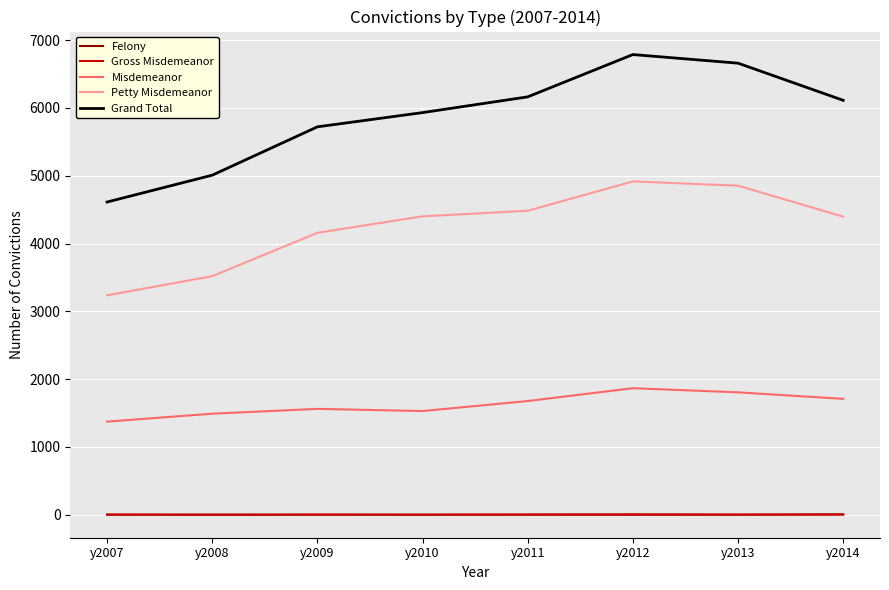

Is it true that Grand Total equals 4612 at y2007?

True